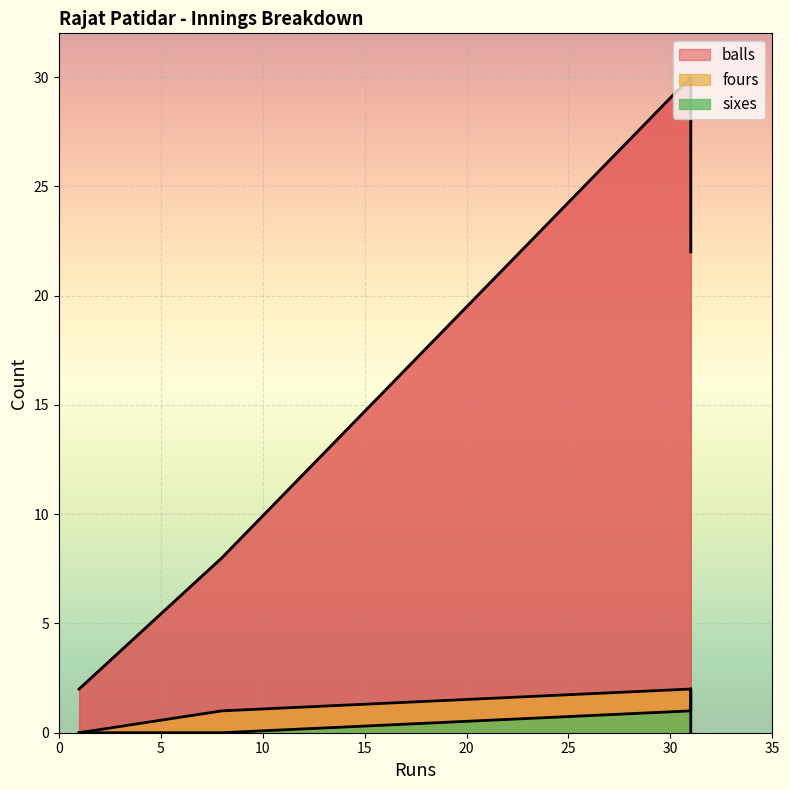

True or false: balls and fours cross at least once.

False